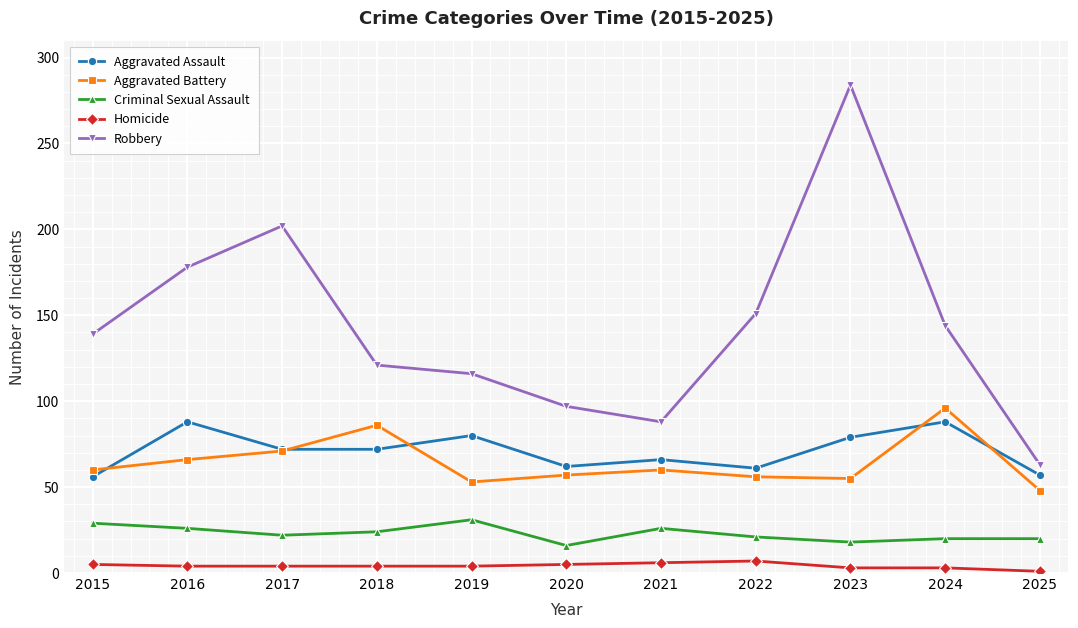

At which category does Aggravated Battery reach its first local valley?

2019